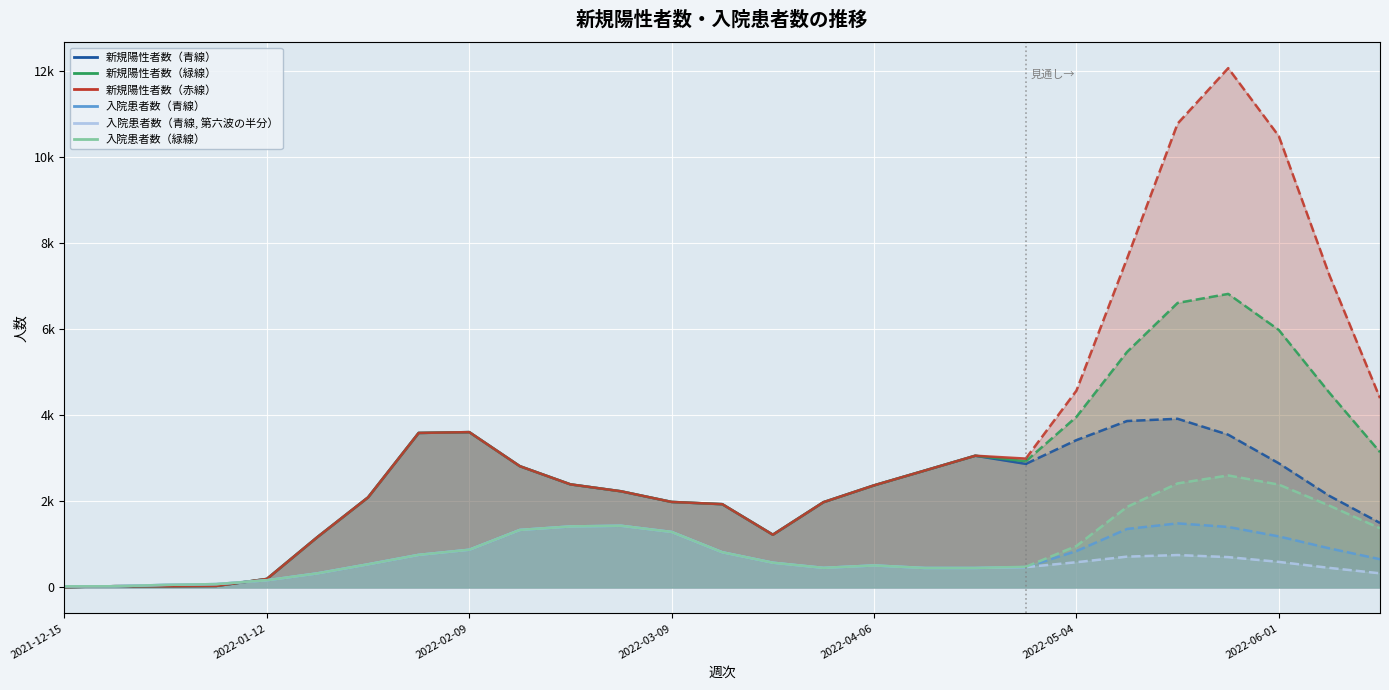

Which series changed the most between 2022-01-12 and 2022-04-06?

新規陽性者数（青線）